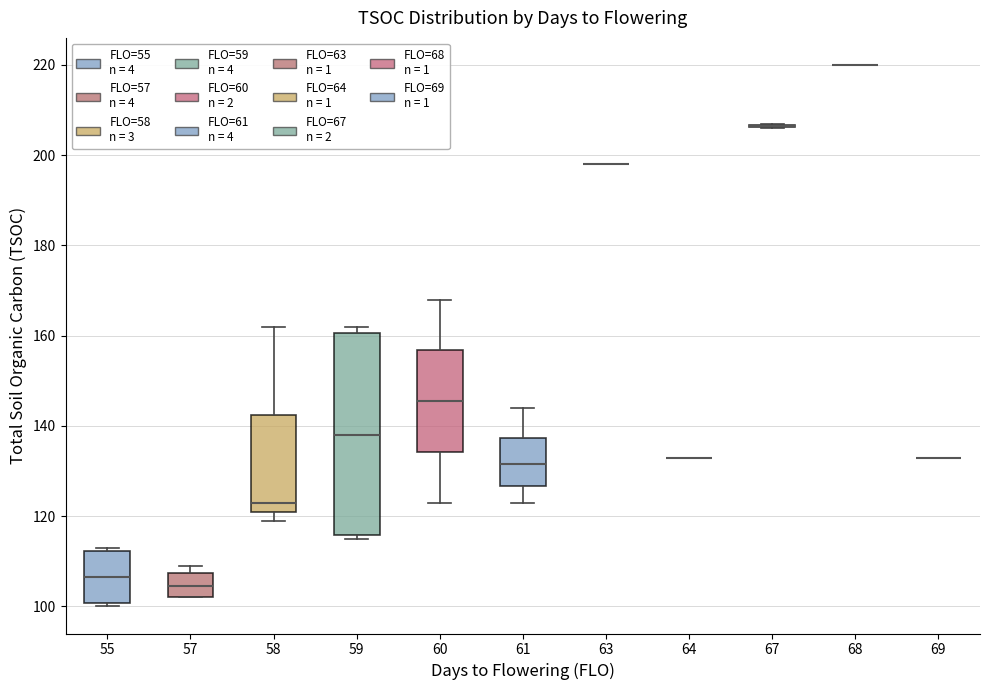

Where is the lower edge of the box at x = 55 on the y-axis? The values are not printed on the chart, so give them approximately, as read against the axis.

100